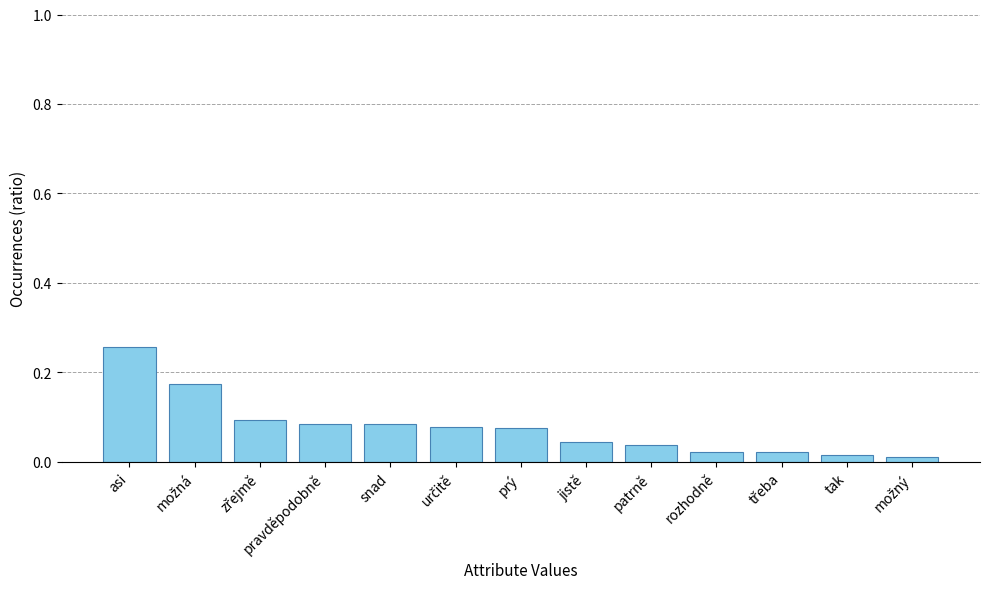

Which label corresponds to the largest value in the chart?

asi